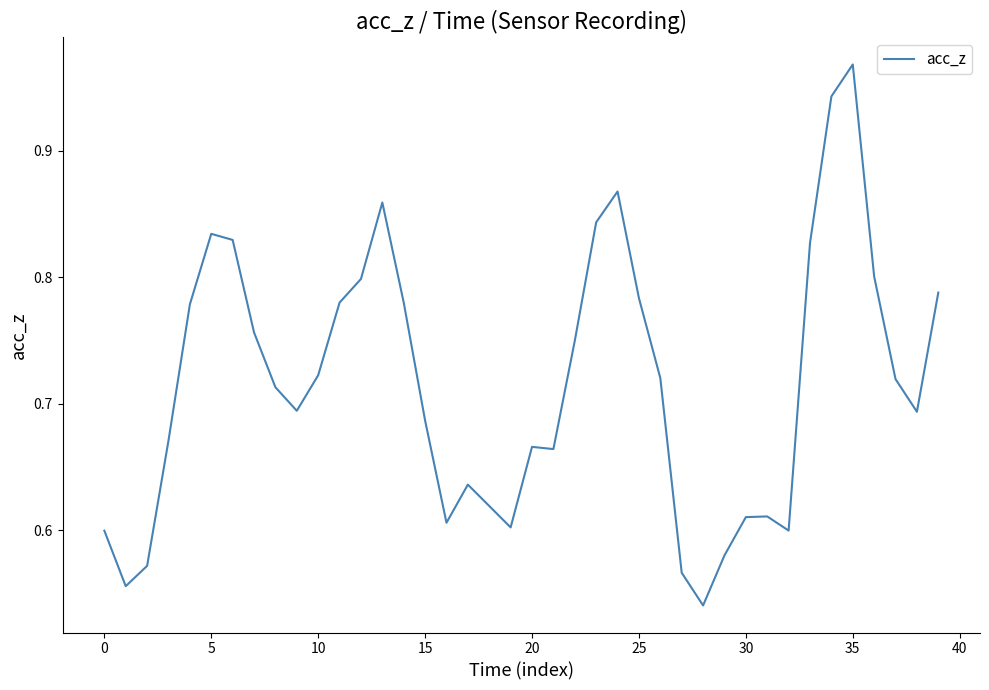

How many lines are shown in the chart?

1